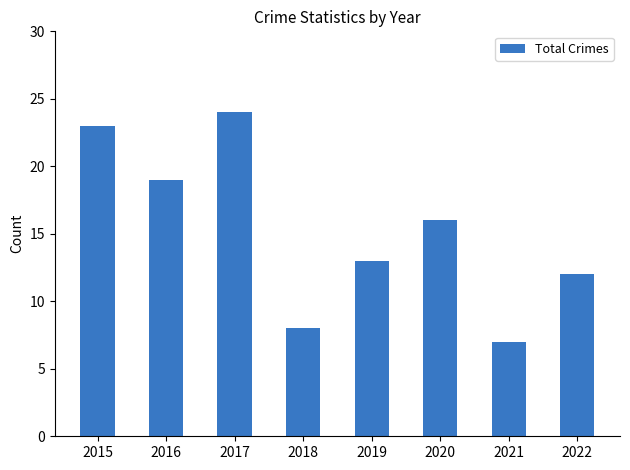

What is the maximum value shown in the chart?

24